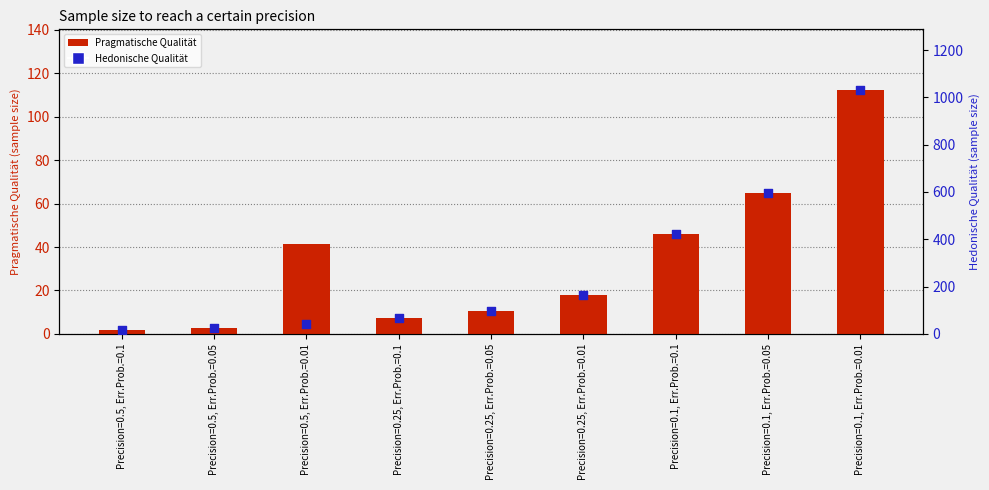

At which category is the sum across all series the highest?

Precision=0.1, Err.Prob.=0.01